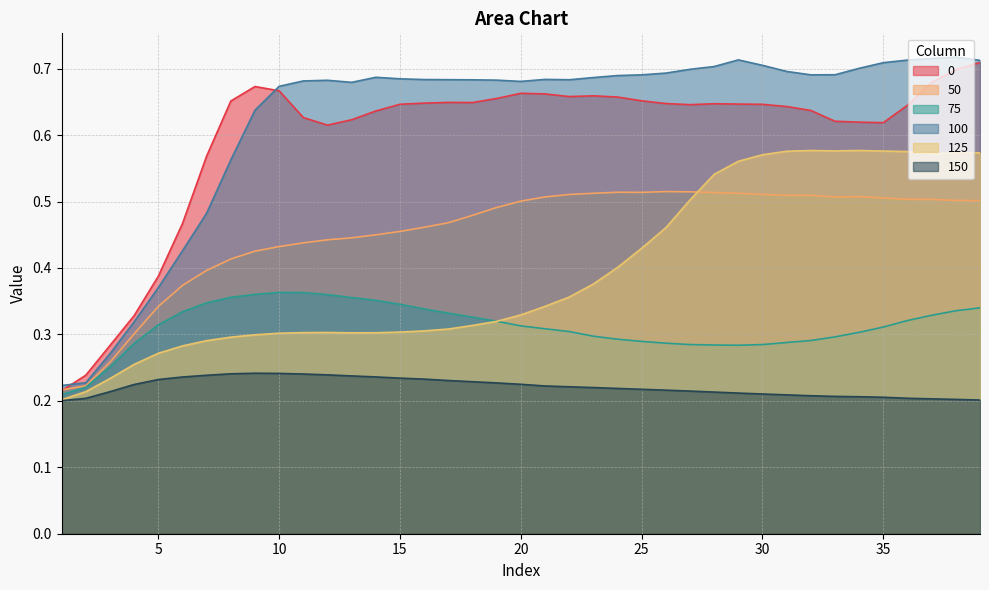

Does the chart display data point markers on the line(s)?

No